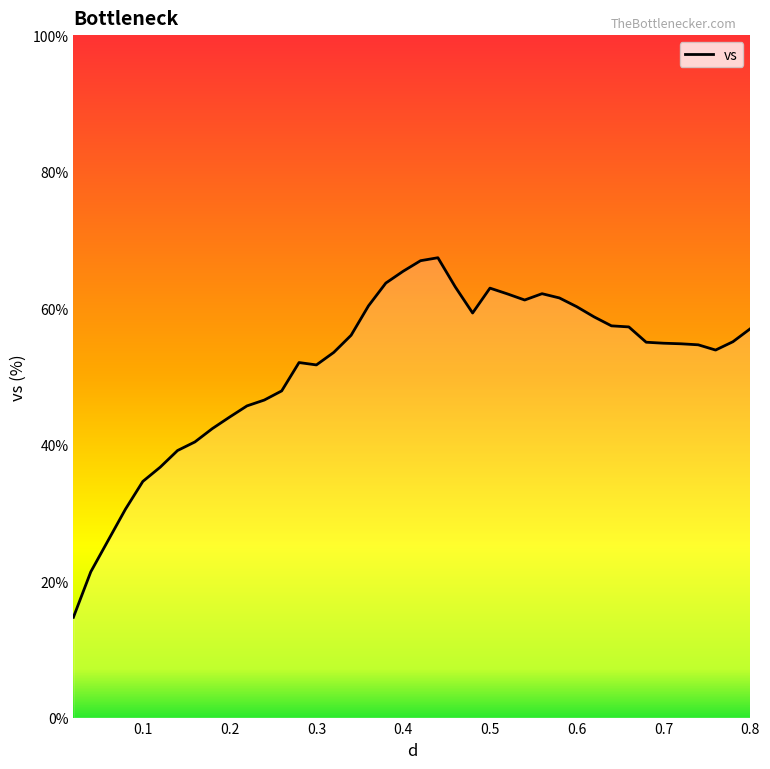

What is the smallest value displayed?

14.7